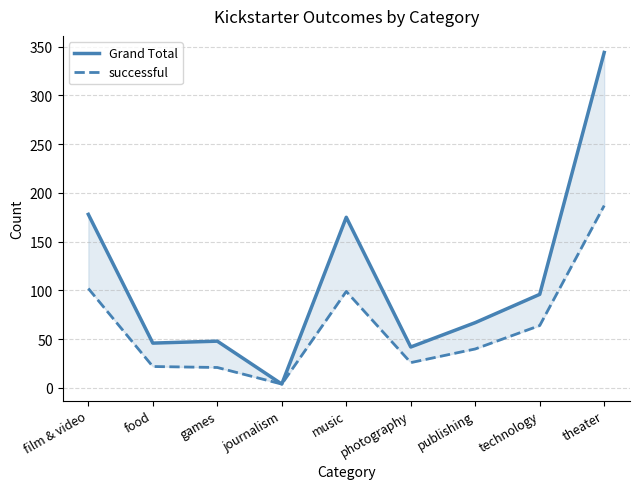

True or false: successful and Grand Total cross at least once.

False